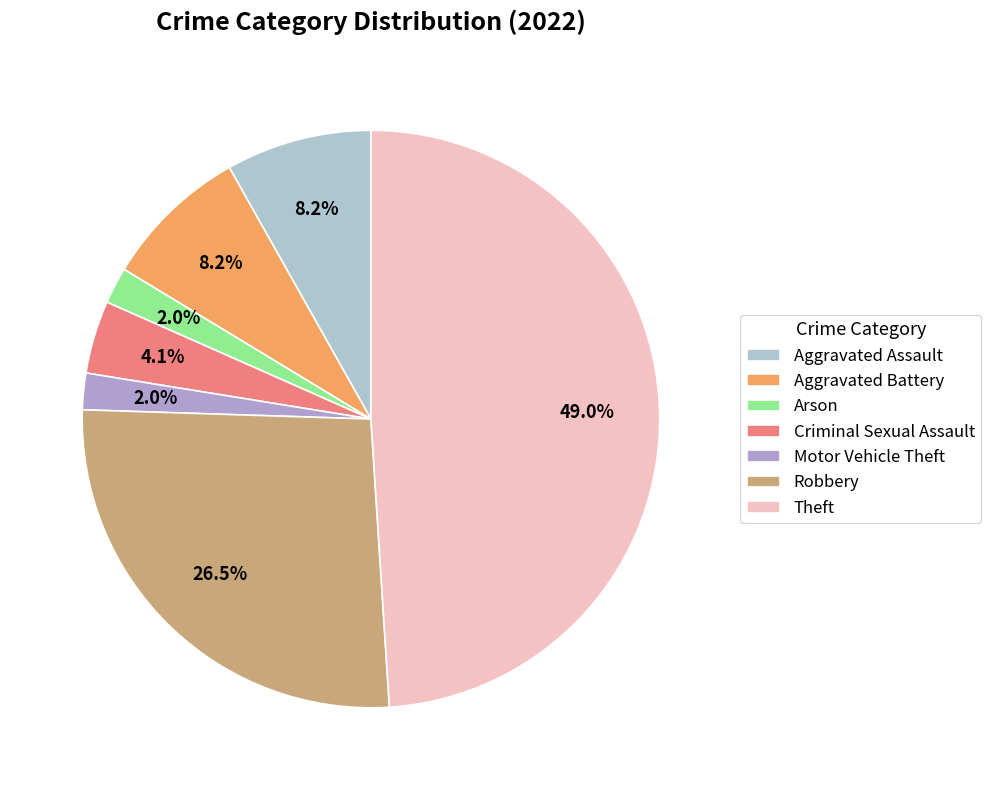

Does Theft represent more than half of the total?

No